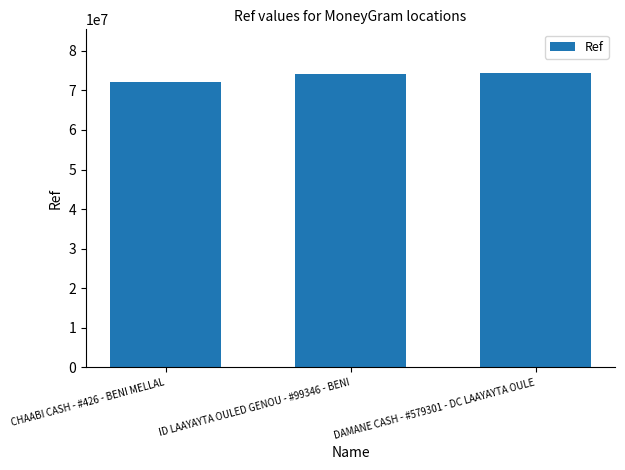

What is the average value?

73534883